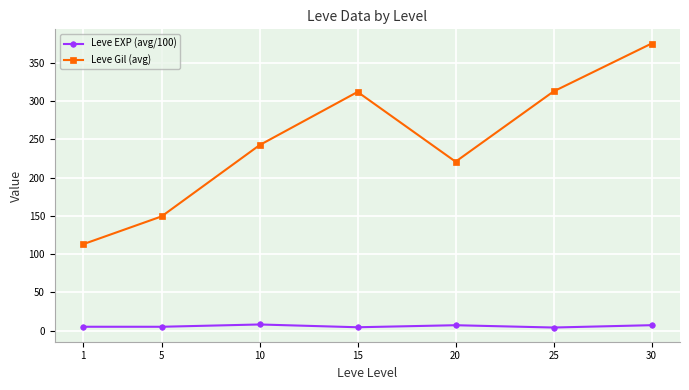

Rank the series by their maximum value, from highest to lowest.

Leve Gil (avg), Leve EXP (avg/100)